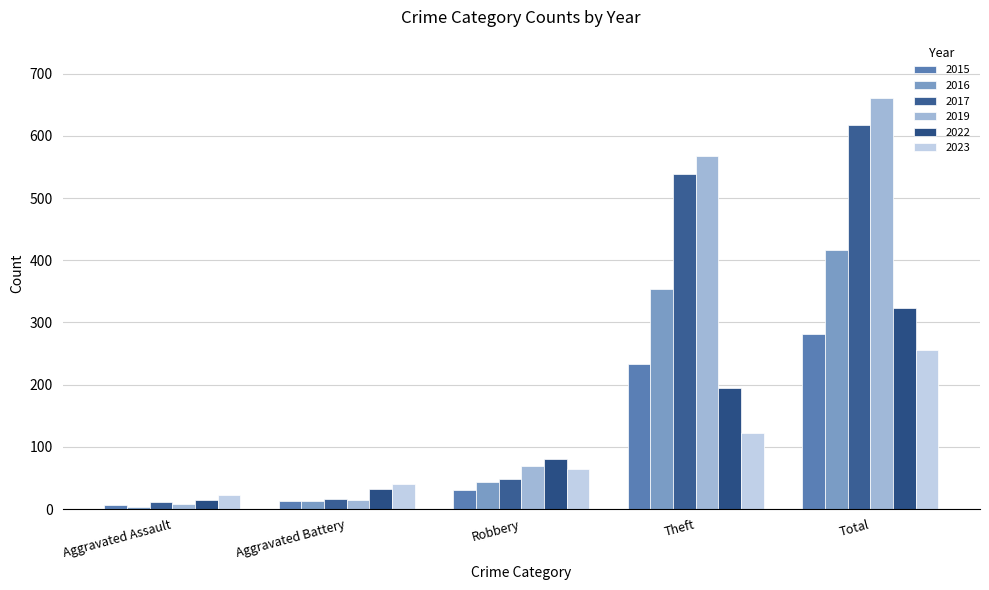

Which category has the highest value in the 2015 series?

Total